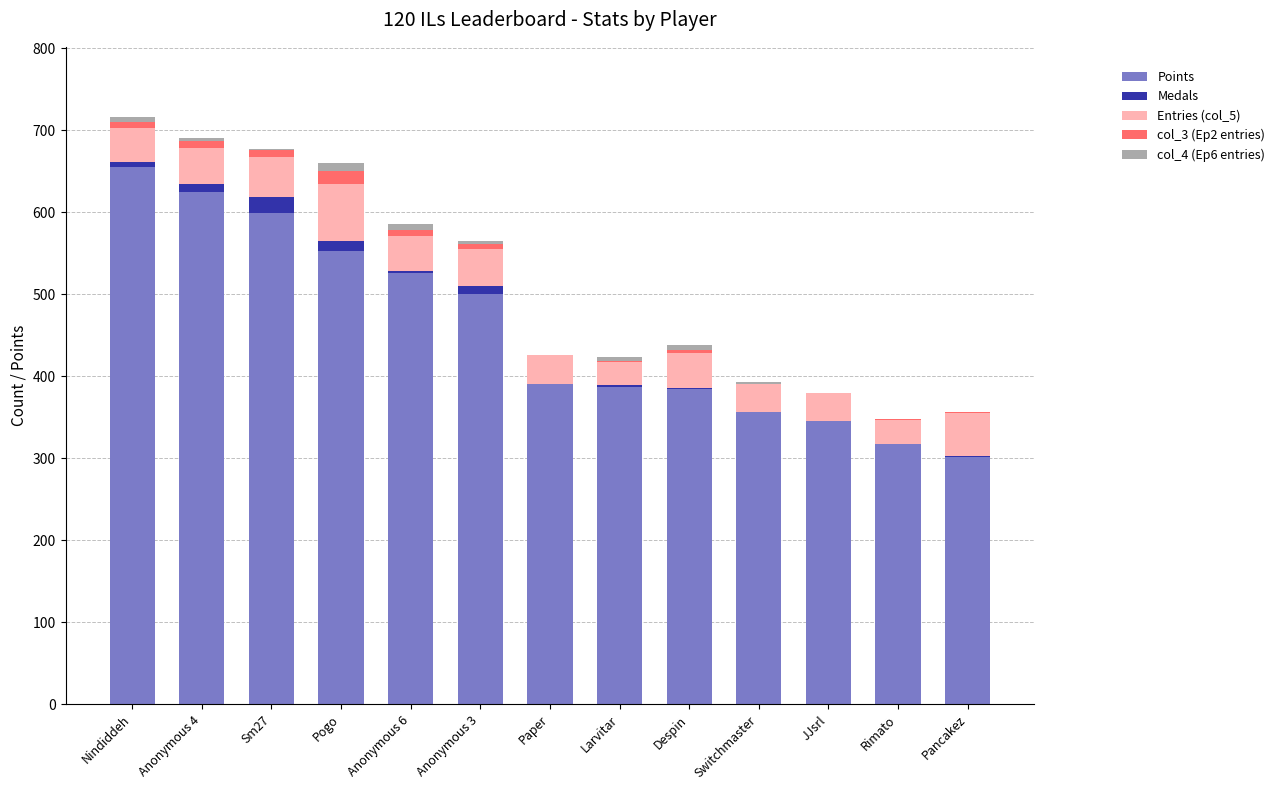

What is the maximum value for Points?

655